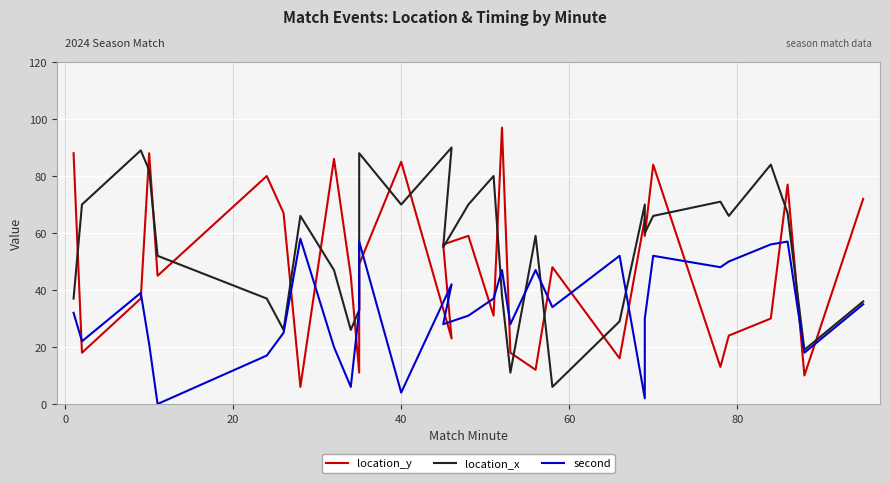

How many intersections are there between second and location_x?

4